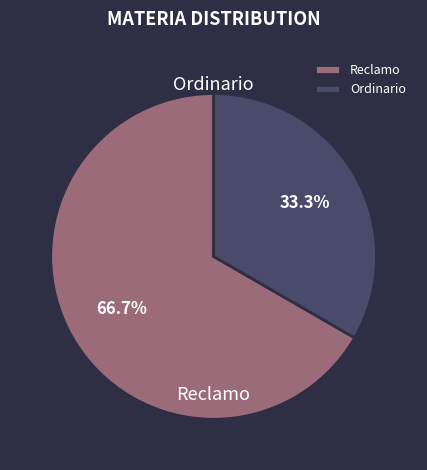

Rank the categories by value from lowest to highest.

Ordinario, Reclamo